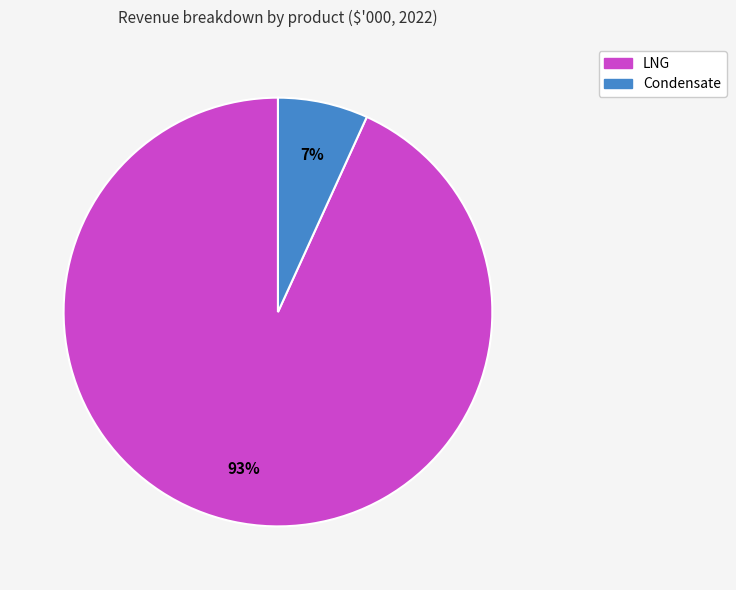

To the nearest percent, what is the difference between the largest and smallest slice percentages?

86%